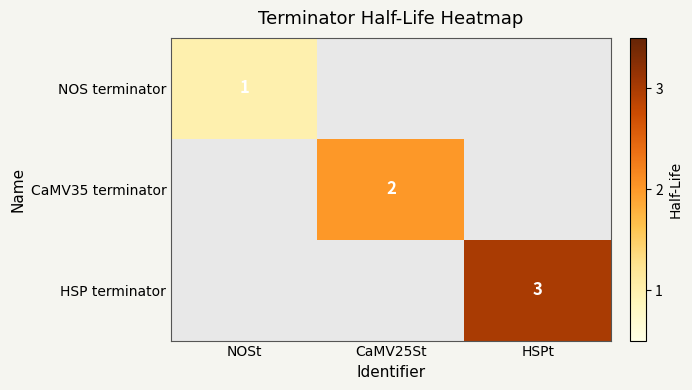

The HSP terminator series shows 3 at HSPt. True or false?

True